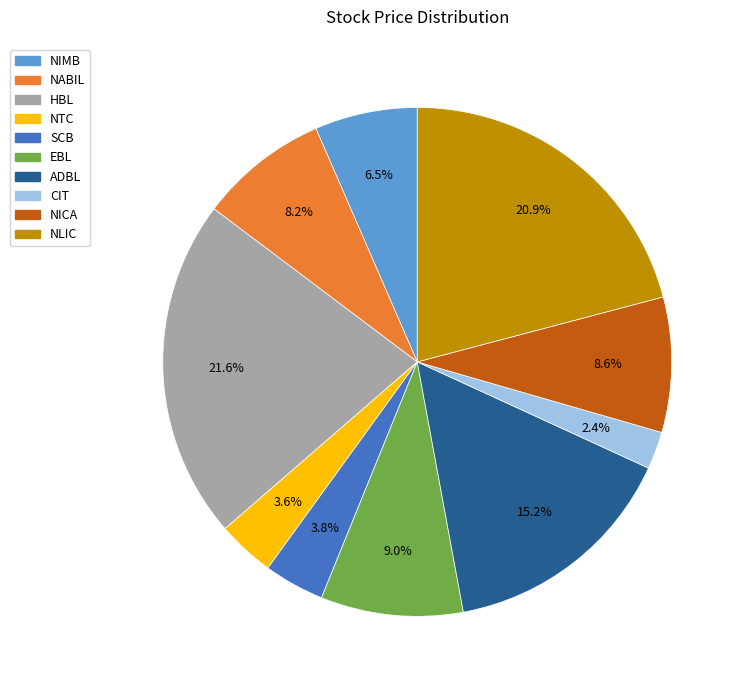

To the nearest percent, what is the difference between the CIT and NTC slice percentages?

1%